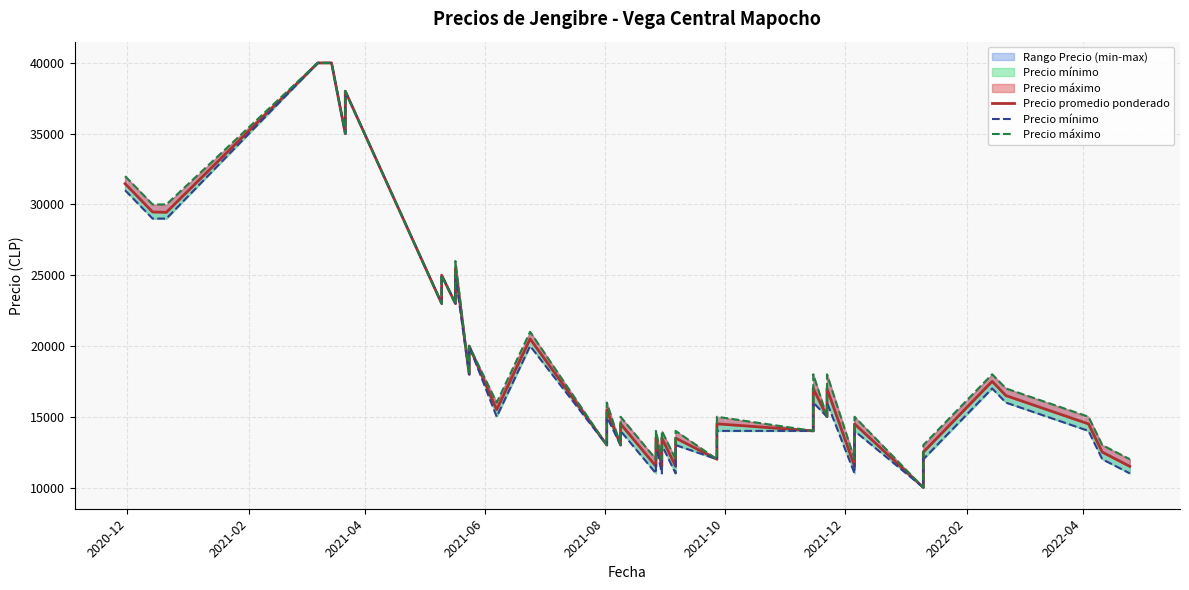

Reading left to right, what are all the values shown in this chart?

Precio promedio ponderado: 31465	29465	29444	40000	40000	35000	38000	23000	25000	23000	25500	18000	20000	15500	20500	13000	15494	13000	14500	11500	13500	11500	13494	11500	13494	12000	14500	14000	17000	15000	16987	11500	14494	10000	12500	17500	16494	14494	12500	11494
Precio mínimo: 31000	29000	29000	40000	40000	35000	38000	23000	25000	23000	25000	18000	20000	15000	20000	13000	15000	13000	14000	11000	13000	11000	13000	11000	13000	12000	14000	14000	16000	15000	16000	11000	14000	10000	12000	17000	16000	14000	12000	11000
Precio máximo: 32000	30000	30000	40000	40000	35000	38000	23000	25000	23000	26000	18000	20000	16000	21000	13000	16000	13000	15000	12000	14000	12000	14000	12000	14000	12000	15000	14000	18000	15000	18000	12000	15000	10000	13000	18000	17000	15000	13000	12000